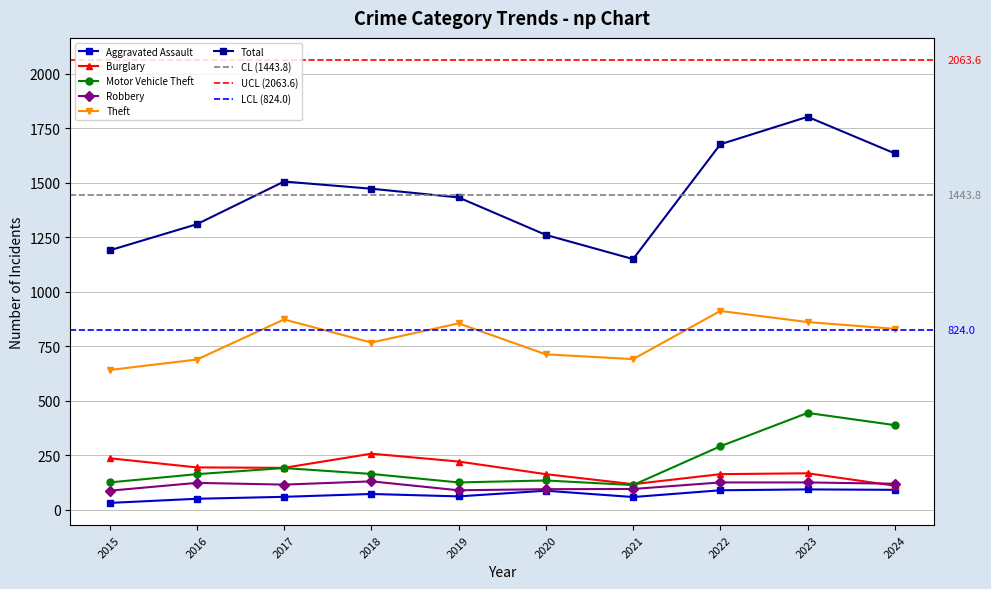

Where is the first local minimum for Theft?

2018